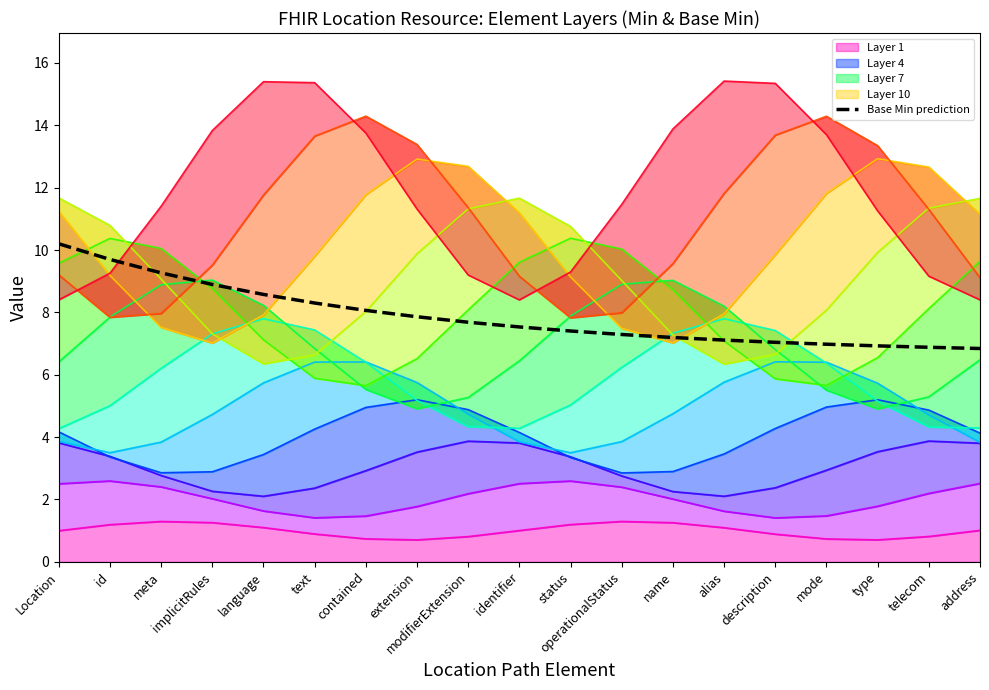

Does the chart display data point markers on the line(s)?

No